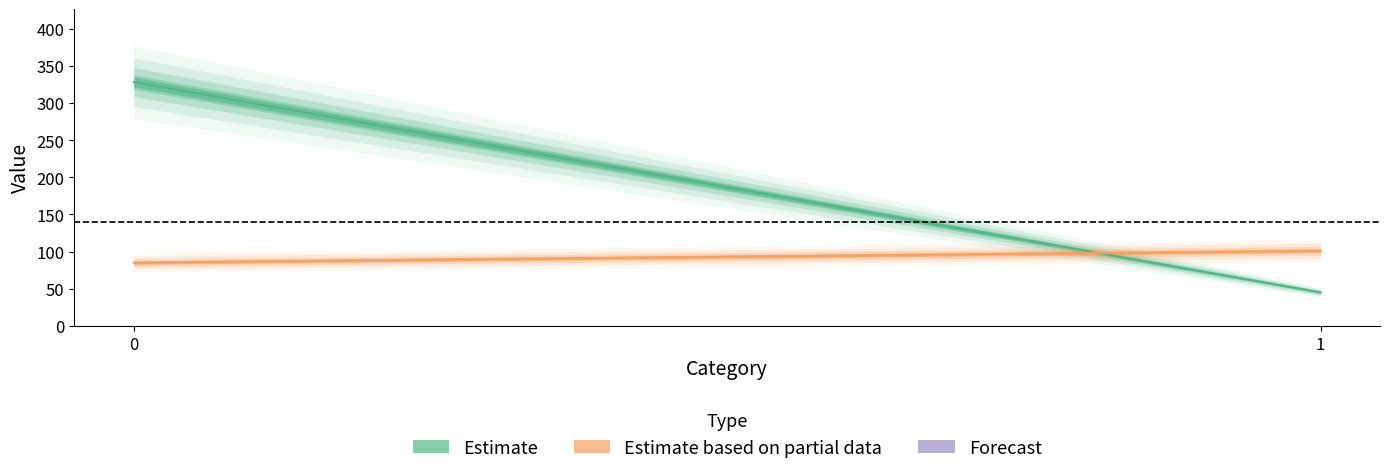

Reading left to right, extract all data points from this chart.

Estimate: 328	45
Estimate based on partial data: 85	101